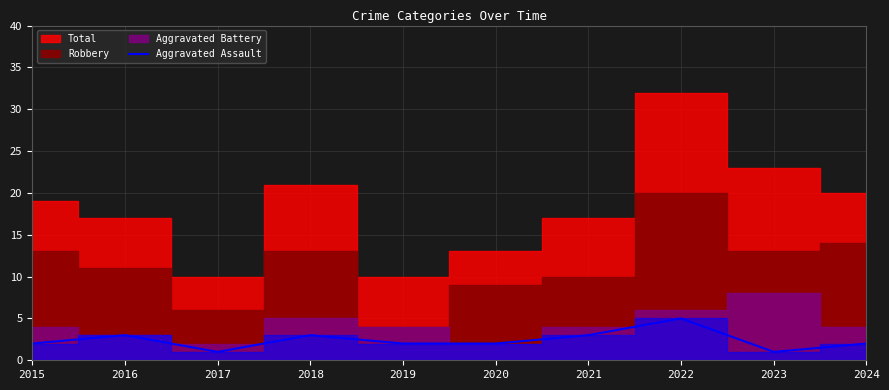

Does the chart have visible grid lines?

Yes